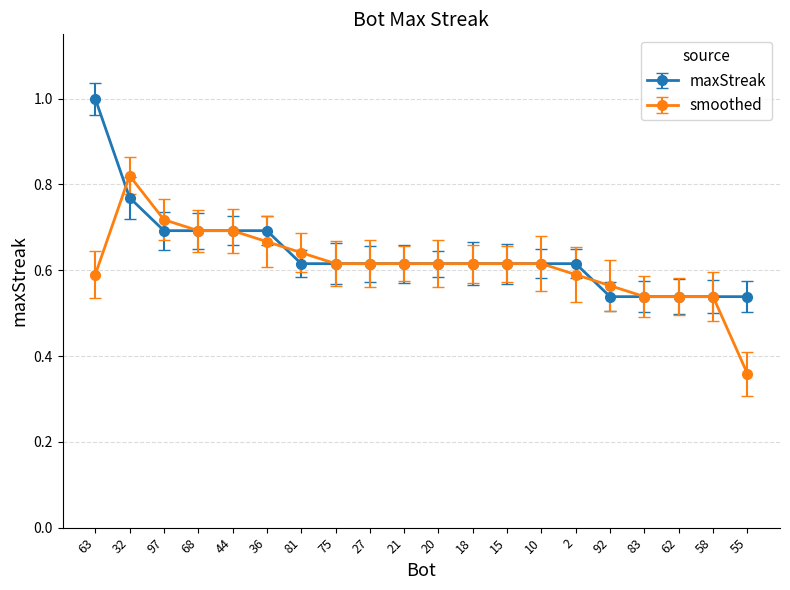

Which series changed the most between 97 and 55?

smoothed